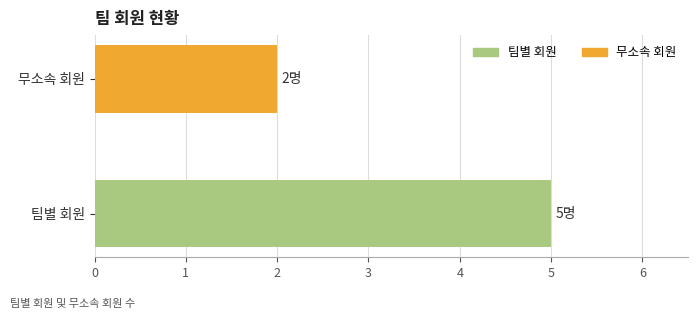

Does the chart contain stacked bars?

No